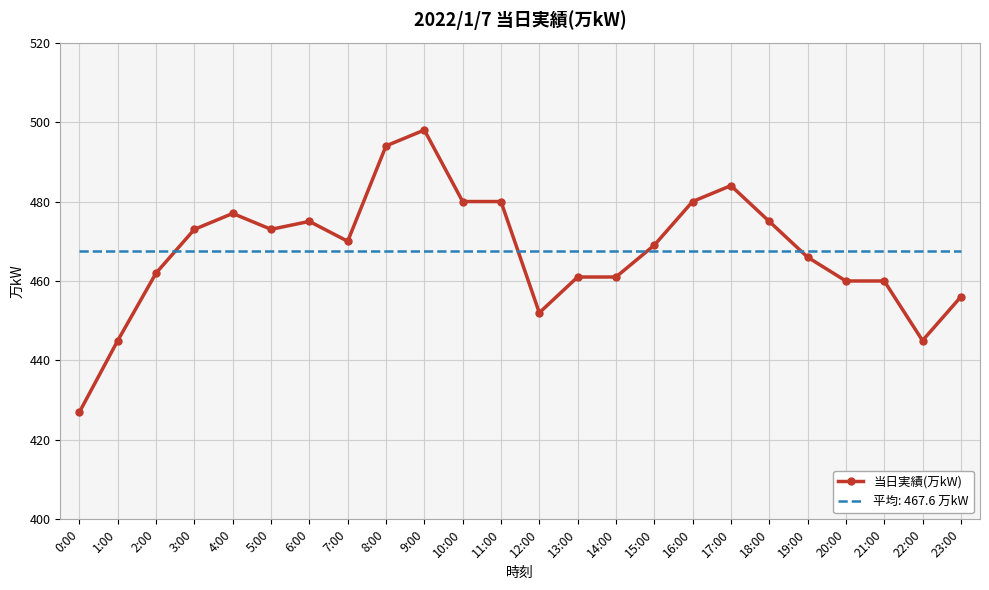

What position from the right is 21:00?

3